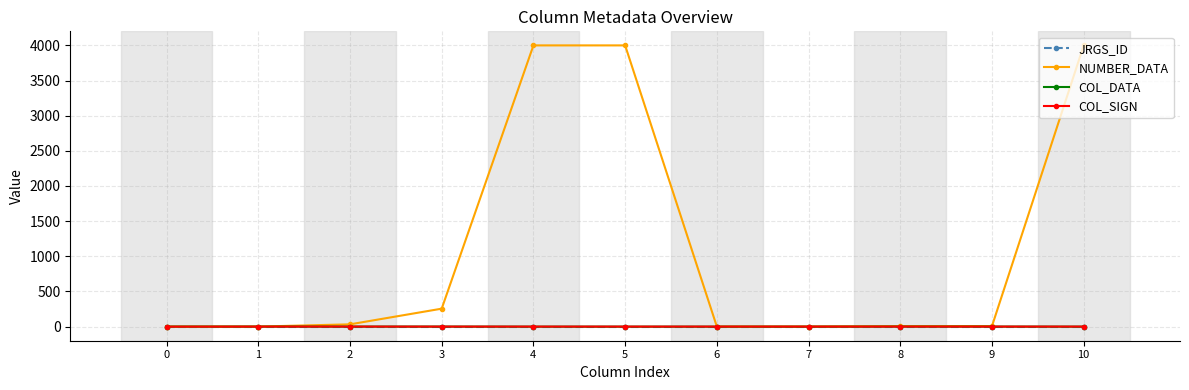

Which series has the largest total across all categories?

NUMBER_DATA